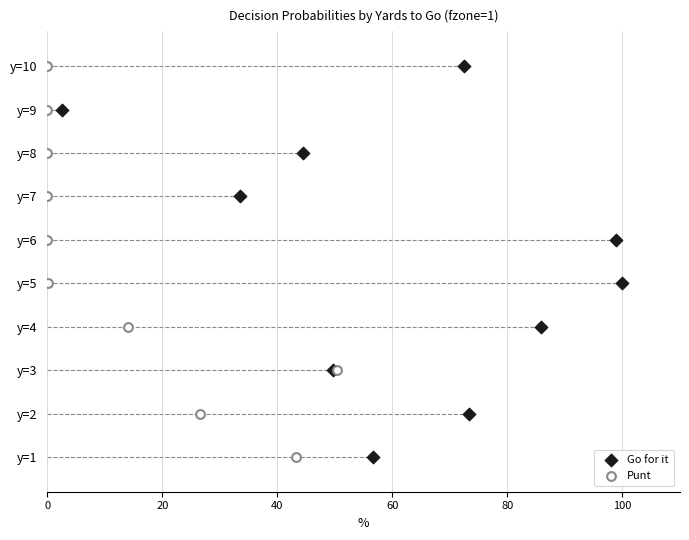

Which series reaches the minimum Y coordinate?

Go for it